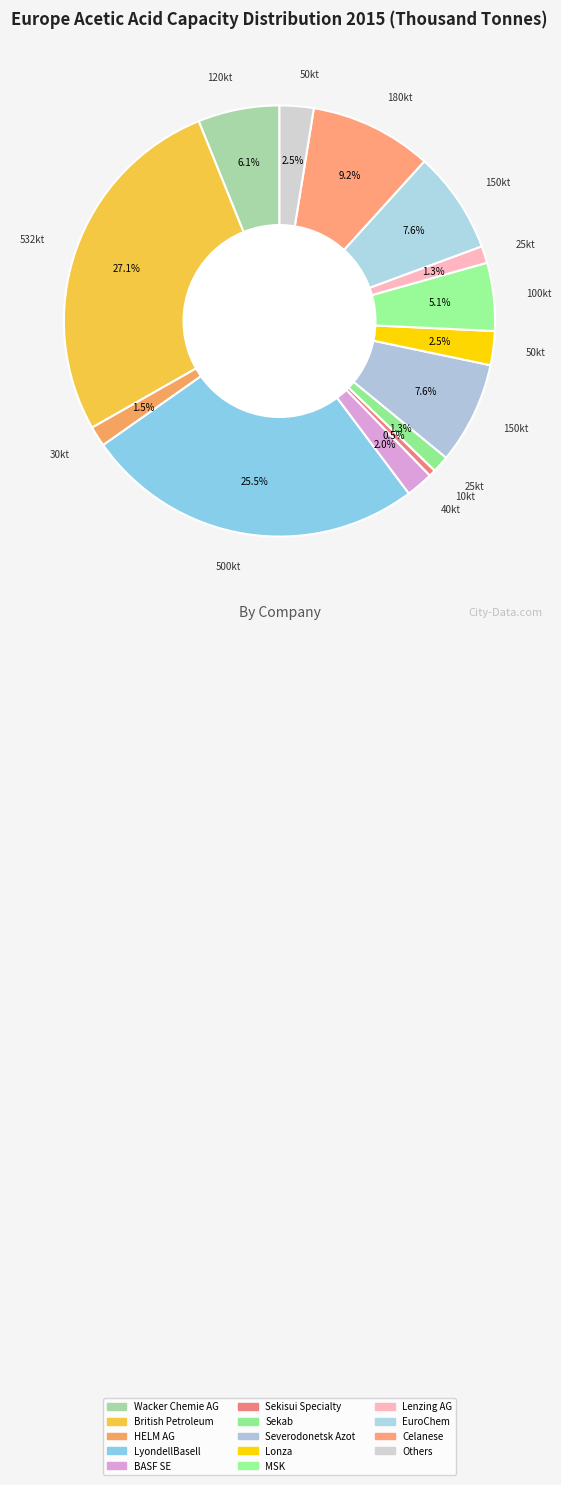

Count the number of slices in the pie.

14